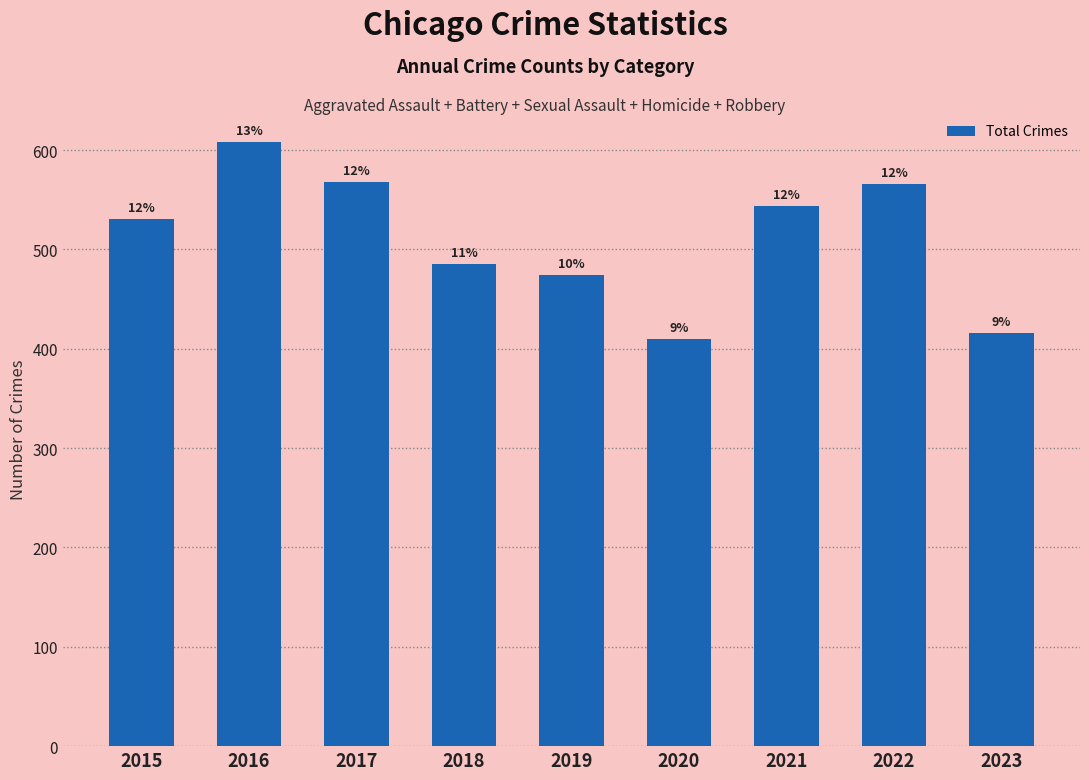

Reading left to right, extract all data points from this chart.

531	608	568	485	474	410	544	566	416